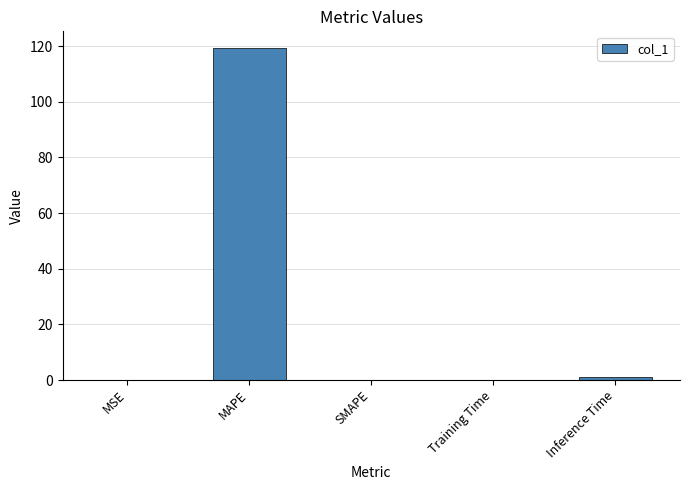

Which has a higher value, MAPE or Training Time?

MAPE